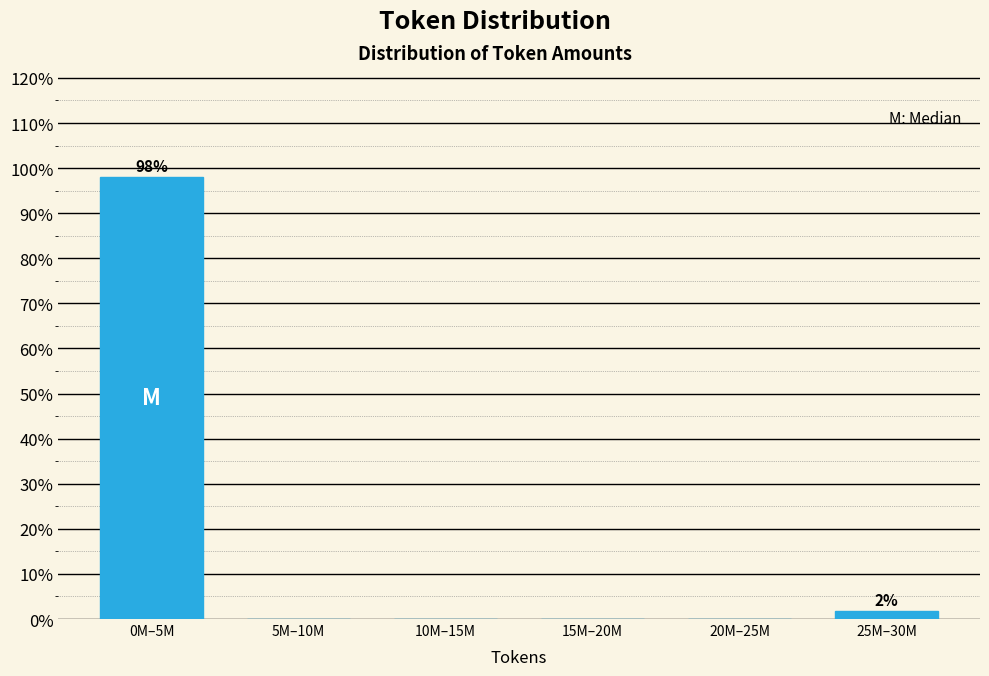

Reading left to right, what are all the values shown in this chart?

0M–5M=98.1	5M–10M=0.0	10M–15M=0.0	15M–20M=0.0	20M–25M=0.0	25M–30M=1.9